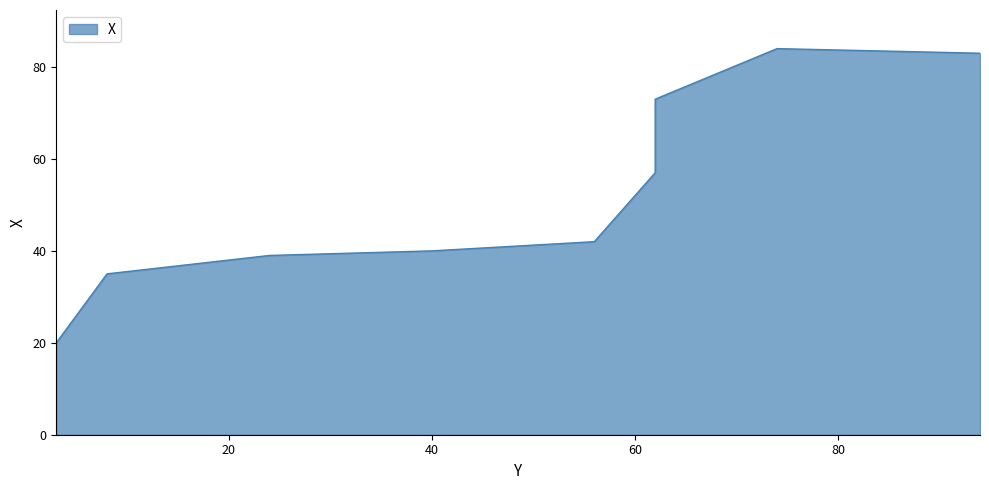

Rank the categories by value from highest to lowest.

74, 94, 62, 62, 56, 40, 24, 8, 3